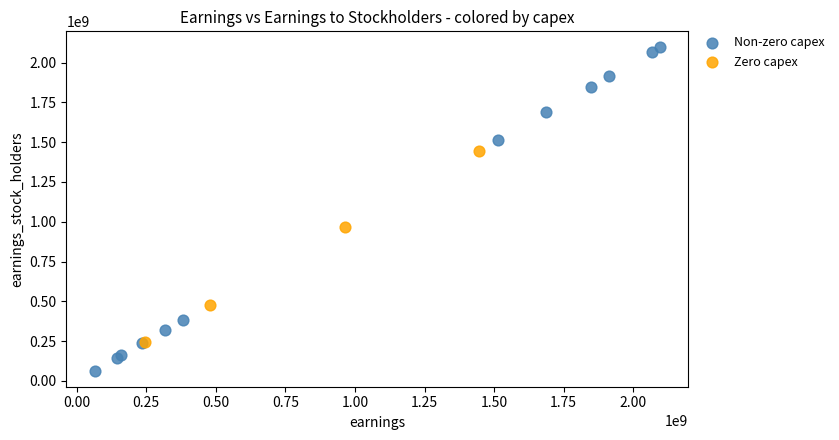

Which series reaches the maximum Y coordinate?

Non-zero capex